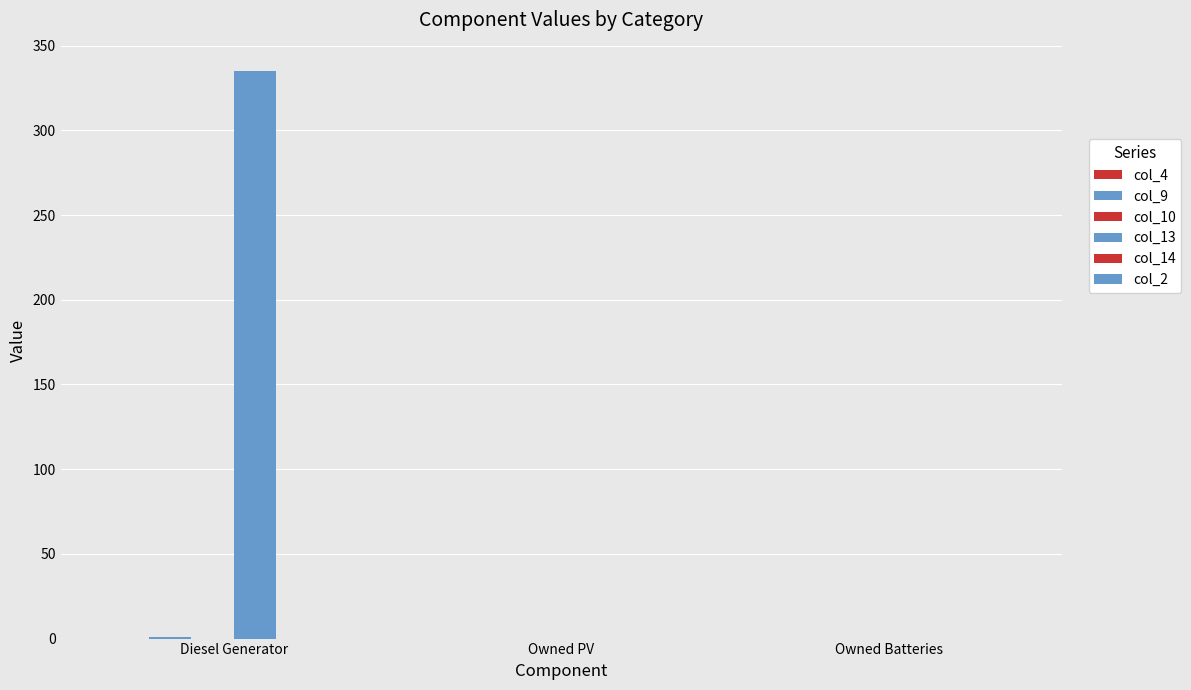

What is the label of the 2nd bar from the left?

Owned PV